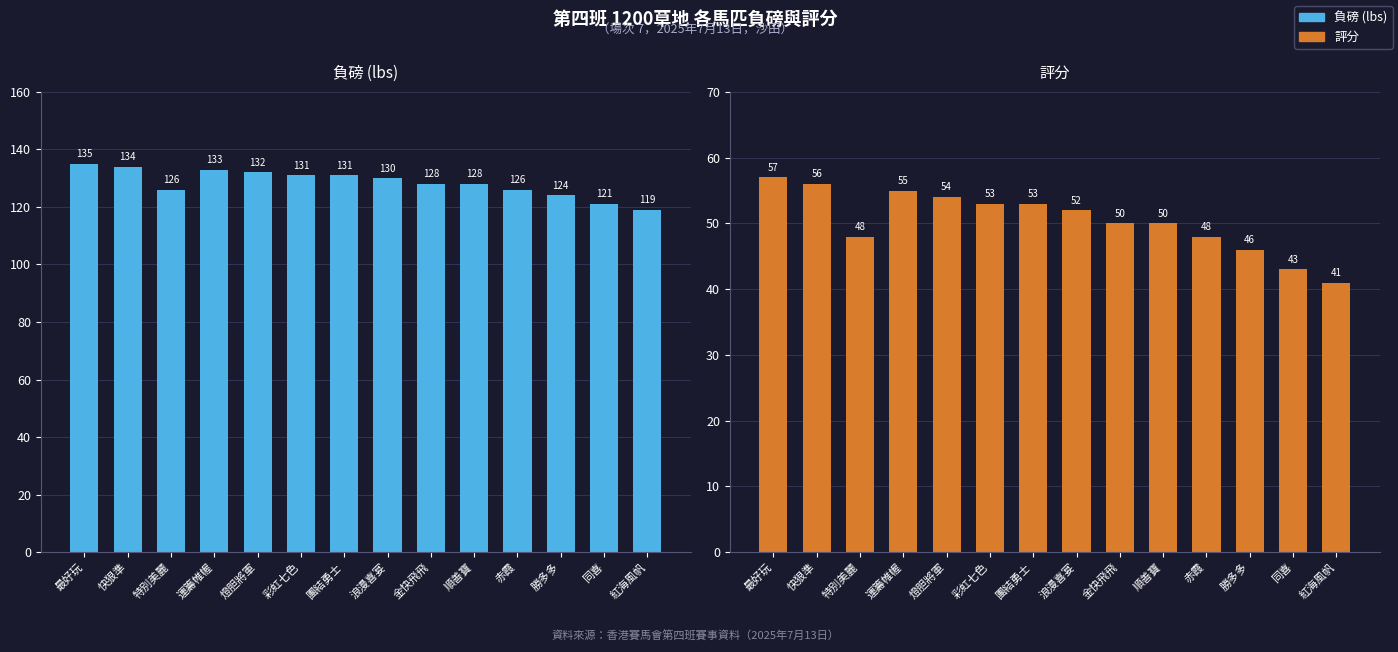

The 評分 series shows 81 at 浪漫喜宴. True or false?

False